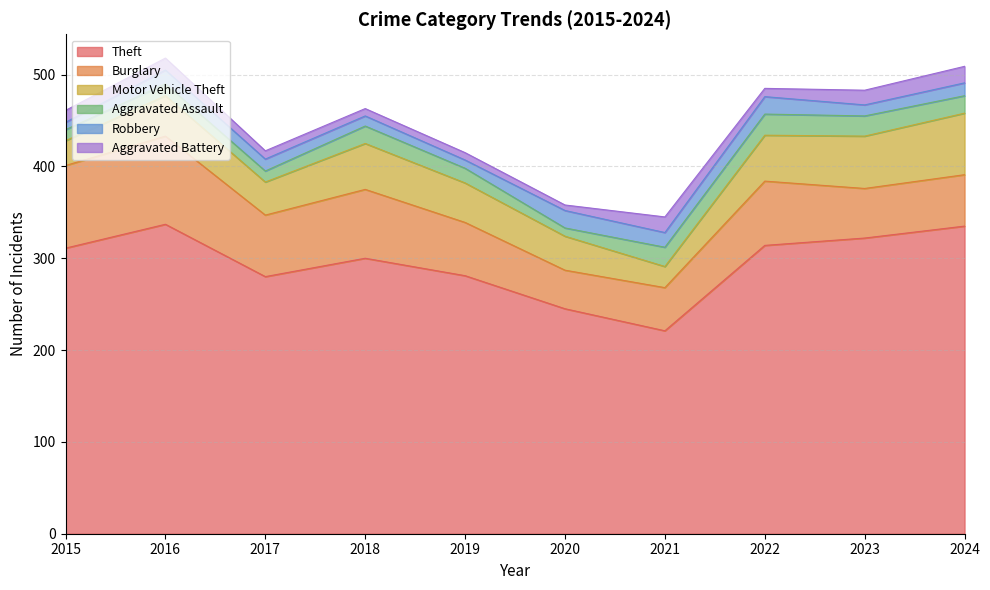

Reading left to right, transcribe all the data shown in this chart.

Theft: 2015=311	2016=337	2017=280	2018=300	2019=281	2020=245	2021=221	2022=314	2023=322	2024=335
Burglary: 2015=90	2016=96	2017=67	2018=75	2019=58	2020=42	2021=47	2022=70	2023=54	2024=56
Motor Vehicle Theft: 2015=27	2016=44	2017=36	2018=50	2019=43	2020=37	2021=23	2022=50	2023=57	2024=67
Aggravated Assault: 2015=12	2016=13	2017=12	2018=19	2019=16	2020=9	2021=21	2022=23	2023=22	2024=19
Robbery: 2015=8	2016=15	2017=13	2018=11	2019=9	2020=19	2021=16	2022=19	2023=12	2024=14
Aggravated Battery: 2015=13	2016=13	2017=9	2018=8	2019=8	2020=6	2021=17	2022=9	2023=16	2024=18